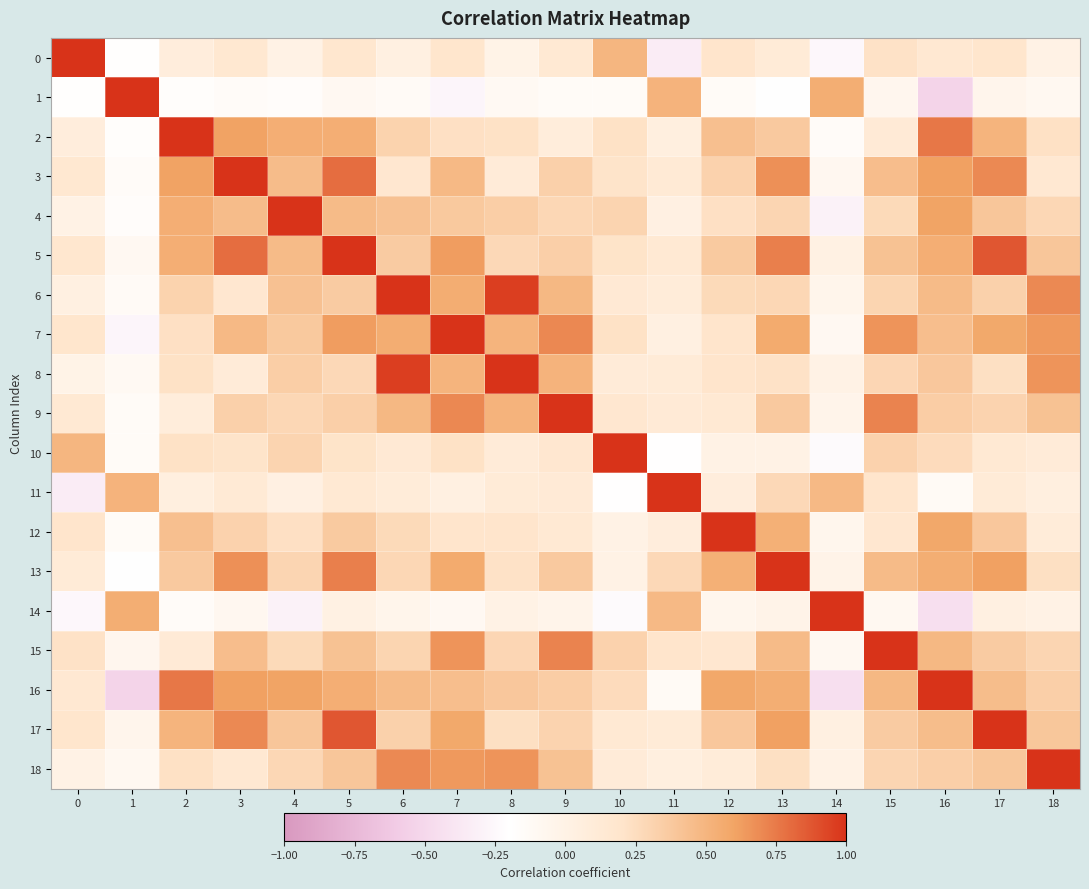

Reading left to right, transcribe all the data shown in this chart.

0: 0=1.0	1=-0.2	2=0.1	3=0.2	4=-0.0	5=0.2	6=0.0	7=0.2	8=-0.0	9=0.1	10=0.5	11=-0.3	12=0.2	13=0.1	14=-0.3	15=0.2	16=0.2	17=0.2	18=-0.0
1: 0=-0.2	1=1.0	2=-0.2	3=-0.1	4=-0.2	5=-0.1	6=-0.1	7=-0.3	8=-0.1	9=-0.1	10=-0.1	11=0.5	12=-0.1	13=-0.2	14=0.5	15=-0.1	16=-0.5	17=-0.1	18=-0.1
2: 0=0.1	1=-0.2	2=1.0	3=0.6	4=0.5	5=0.5	6=0.3	7=0.2	8=0.2	9=0.1	10=0.2	11=0.0	12=0.4	13=0.4	14=-0.2	15=0.1	16=0.8	17=0.5	18=0.2
3: 0=0.2	1=-0.1	2=0.6	3=1.0	4=0.5	5=0.8	6=0.2	7=0.5	8=0.1	9=0.3	10=0.2	11=0.1	12=0.3	13=0.7	14=-0.1	15=0.4	16=0.6	17=0.7	18=0.1
4: 0=-0.0	1=-0.2	2=0.5	3=0.5	4=1.0	5=0.5	6=0.4	7=0.4	8=0.3	9=0.3	10=0.3	11=0.0	12=0.2	13=0.3	14=-0.3	15=0.3	16=0.6	17=0.4	18=0.3
5: 0=0.2	1=-0.1	2=0.5	3=0.8	4=0.5	5=1.0	6=0.4	7=0.6	8=0.3	9=0.3	10=0.2	11=0.1	12=0.4	13=0.7	14=0.0	15=0.4	16=0.5	17=0.9	18=0.4
6: 0=0.0	1=-0.1	2=0.3	3=0.2	4=0.4	5=0.4	6=1.0	7=0.5	8=1.0	9=0.5	10=0.1	11=0.1	12=0.3	13=0.3	14=-0.0	15=0.3	16=0.5	17=0.3	18=0.7
7: 0=0.2	1=-0.3	2=0.2	3=0.5	4=0.4	5=0.6	6=0.5	7=1.0	8=0.5	9=0.7	10=0.2	11=0.0	12=0.2	13=0.6	14=-0.1	15=0.7	16=0.4	17=0.6	18=0.6
8: 0=-0.0	1=-0.1	2=0.2	3=0.1	4=0.3	5=0.3	6=1.0	7=0.5	8=1.0	9=0.5	10=0.1	11=0.1	12=0.2	13=0.2	14=0.0	15=0.3	16=0.4	17=0.2	18=0.7
9: 0=0.1	1=-0.1	2=0.1	3=0.3	4=0.3	5=0.3	6=0.5	7=0.7	8=0.5	9=1.0	10=0.2	11=0.1	12=0.1	13=0.4	14=-0.0	15=0.7	16=0.3	17=0.3	18=0.4
10: 0=0.5	1=-0.1	2=0.2	3=0.2	4=0.3	5=0.2	6=0.1	7=0.2	8=0.1	9=0.2	10=1.0	11=-0.2	12=0.0	13=0.0	14=-0.2	15=0.3	16=0.3	17=0.1	18=0.1
11: 0=-0.3	1=0.5	2=0.0	3=0.1	4=0.0	5=0.1	6=0.1	7=0.0	8=0.1	9=0.1	10=-0.2	11=1.0	12=0.1	13=0.3	14=0.5	15=0.2	16=-0.1	17=0.1	18=0.0
12: 0=0.2	1=-0.1	2=0.4	3=0.3	4=0.2	5=0.4	6=0.3	7=0.2	8=0.2	9=0.1	10=0.0	11=0.1	12=1.0	13=0.5	14=-0.1	15=0.2	16=0.6	17=0.4	18=0.1
13: 0=0.1	1=-0.2	2=0.4	3=0.7	4=0.3	5=0.7	6=0.3	7=0.6	8=0.2	9=0.4	10=0.0	11=0.3	12=0.5	13=1.0	14=-0.0	15=0.5	16=0.5	17=0.6	18=0.2
14: 0=-0.3	1=0.5	2=-0.2	3=-0.1	4=-0.3	5=0.0	6=-0.0	7=-0.1	8=0.0	9=-0.0	10=-0.2	11=0.5	12=-0.1	13=-0.0	14=1.0	15=-0.1	16=-0.4	17=0.0	18=0.0
15: 0=0.2	1=-0.1	2=0.1	3=0.4	4=0.3	5=0.4	6=0.3	7=0.7	8=0.3	9=0.7	10=0.3	11=0.2	12=0.2	13=0.5	14=-0.1	15=1.0	16=0.5	17=0.4	18=0.3
16: 0=0.2	1=-0.5	2=0.8	3=0.6	4=0.6	5=0.5	6=0.5	7=0.4	8=0.4	9=0.3	10=0.3	11=-0.1	12=0.6	13=0.5	14=-0.4	15=0.5	16=1.0	17=0.5	18=0.3
17: 0=0.2	1=-0.1	2=0.5	3=0.7	4=0.4	5=0.9	6=0.3	7=0.6	8=0.2	9=0.3	10=0.1	11=0.1	12=0.4	13=0.6	14=0.0	15=0.4	16=0.5	17=1.0	18=0.4
18: 0=-0.0	1=-0.1	2=0.2	3=0.1	4=0.3	5=0.4	6=0.7	7=0.6	8=0.7	9=0.4	10=0.1	11=0.0	12=0.1	13=0.2	14=0.0	15=0.3	16=0.3	17=0.4	18=1.0